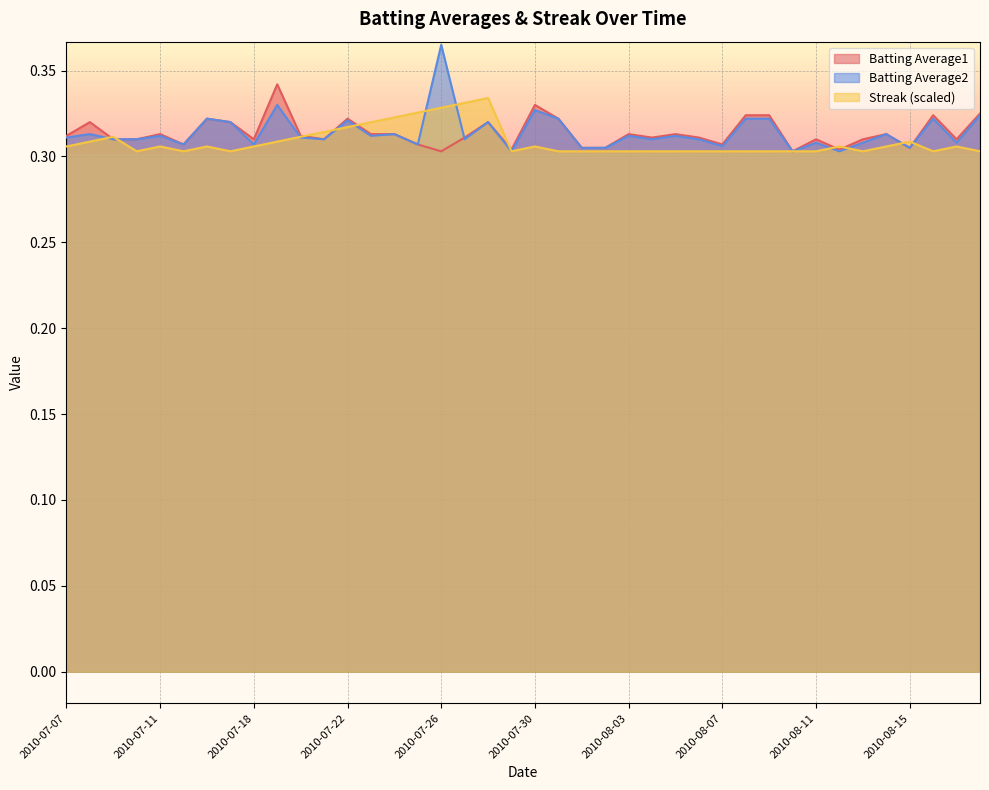

Which category has the lowest value across all series?

2010-07-26